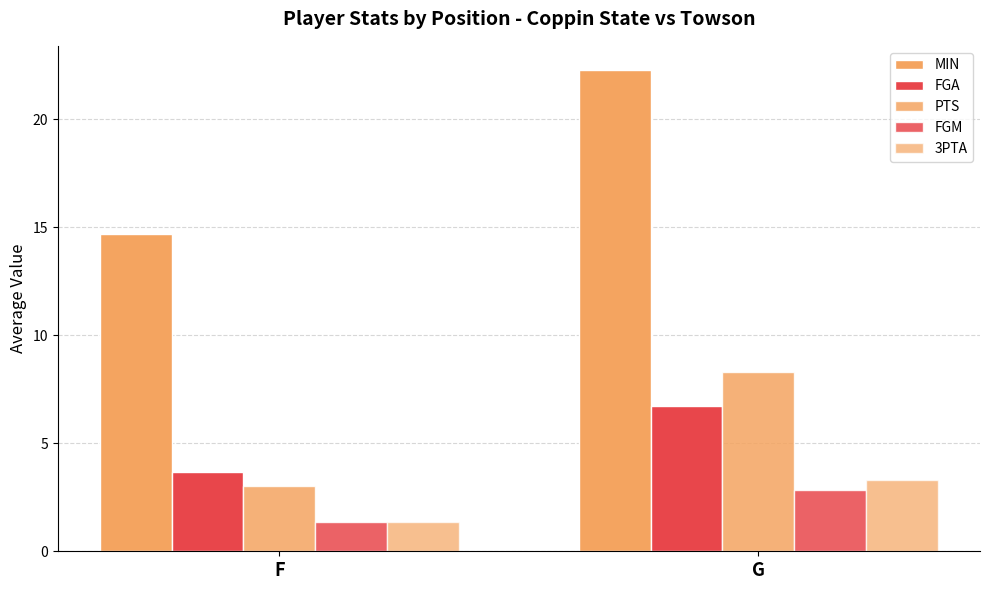

How many series are shown in this chart?

5